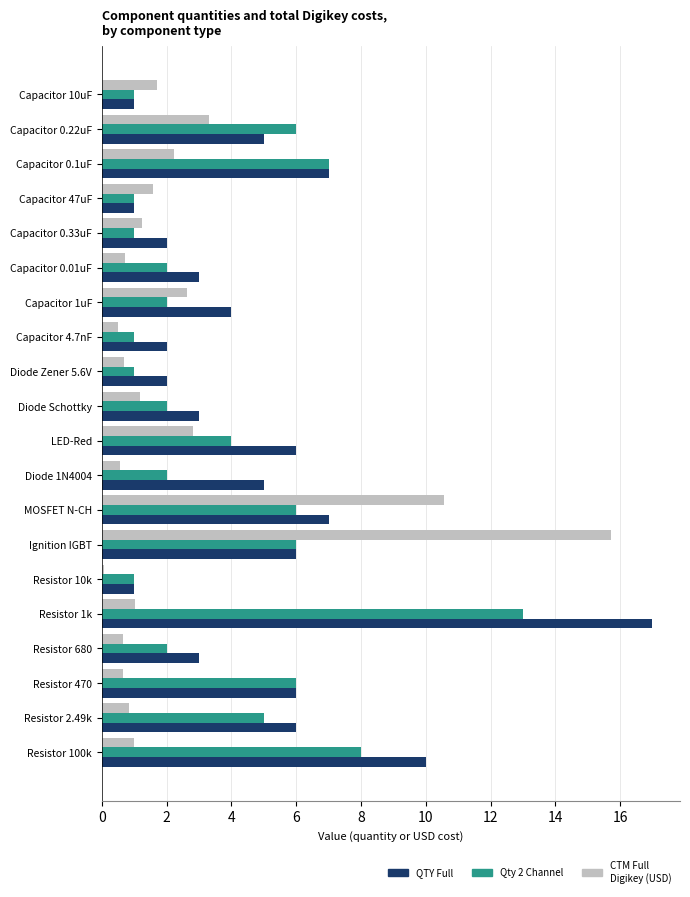

Between Diode Schottky and Resistor 10k, which series saw the biggest shift?

QTY Full